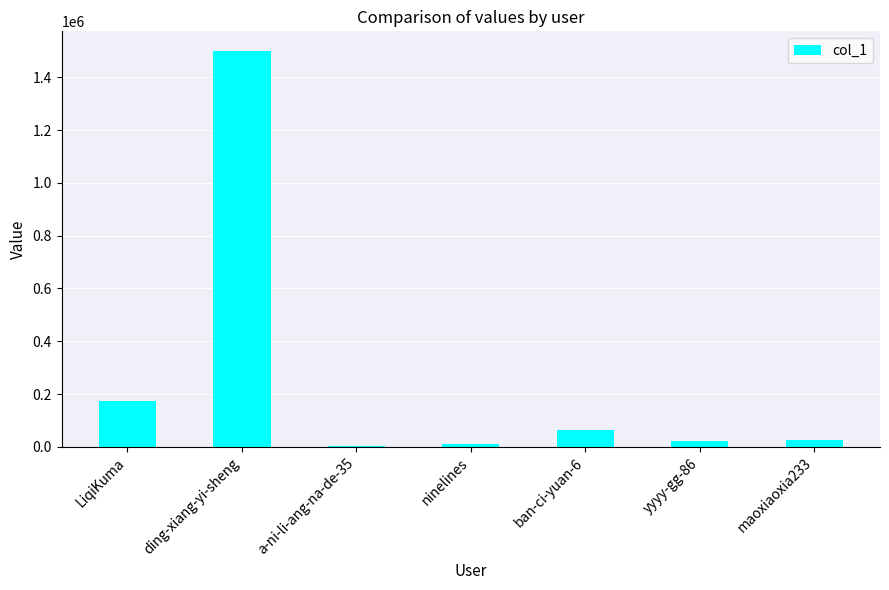

Is it true that the value at ban-ci-yuan-6 is 64360?

True